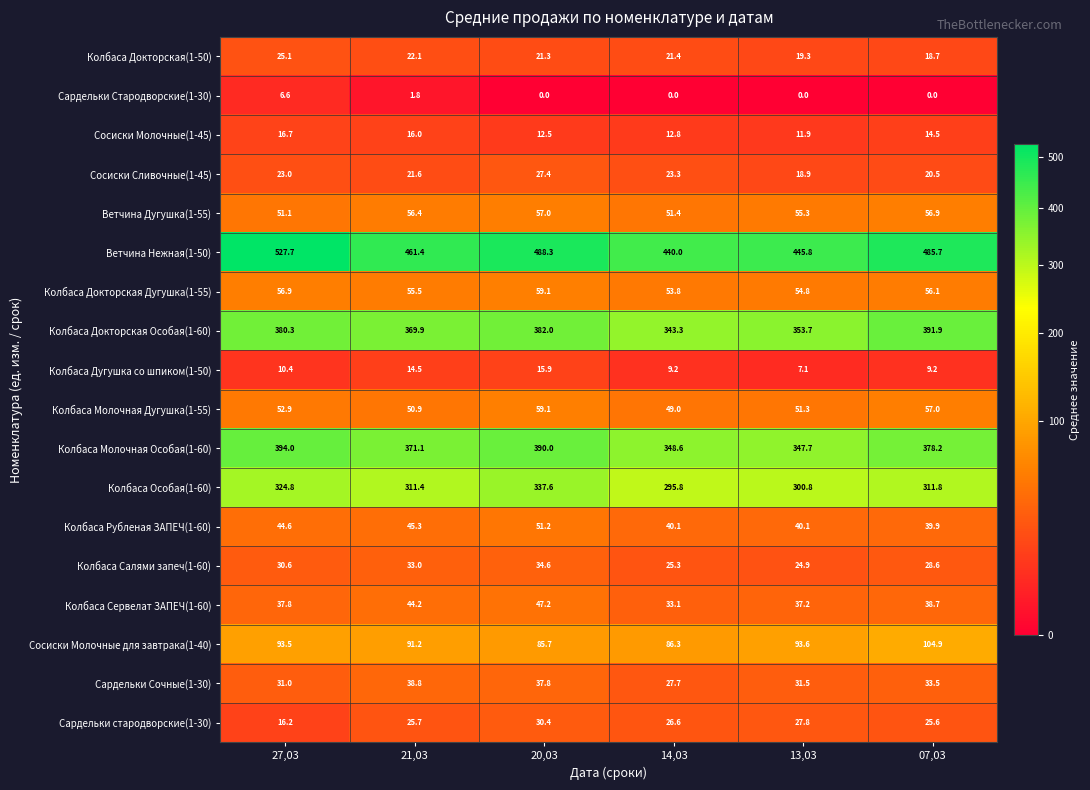

How many values in the Колбаса Особая(1-60) series are below 311?

2